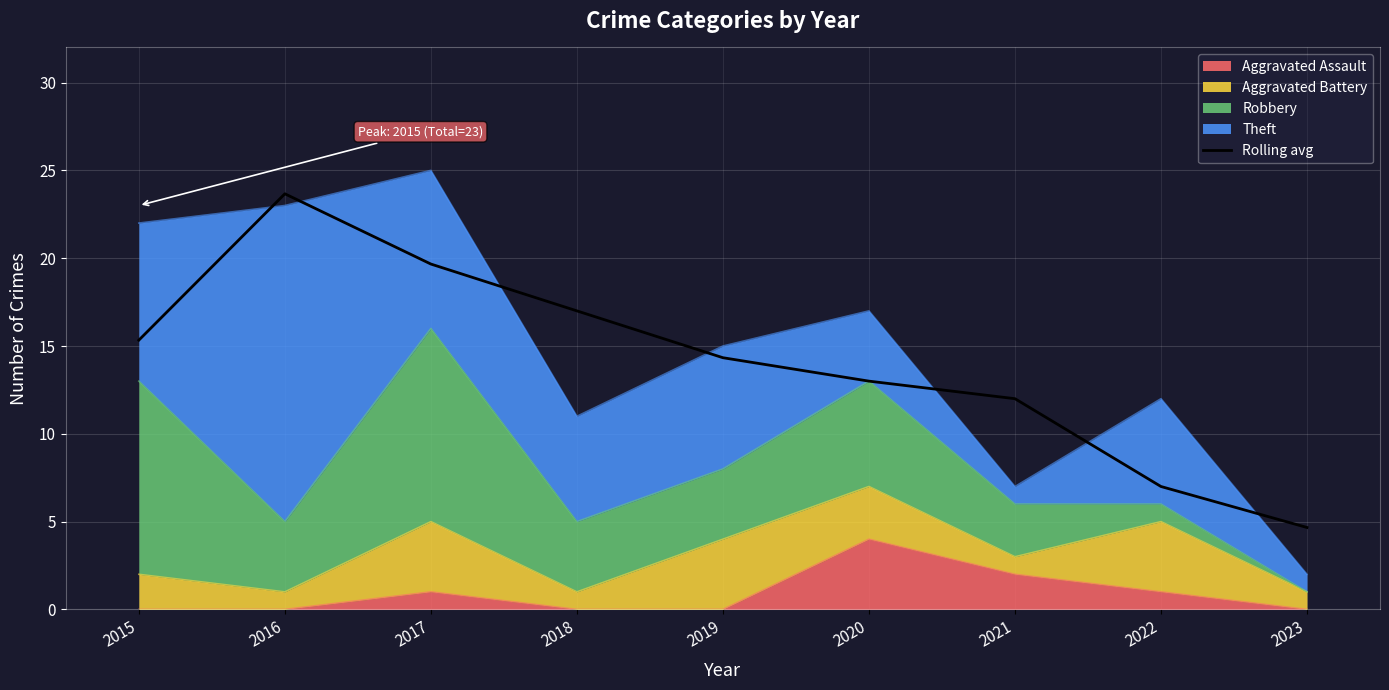

What is the value of the 9th point from the left?

4.7